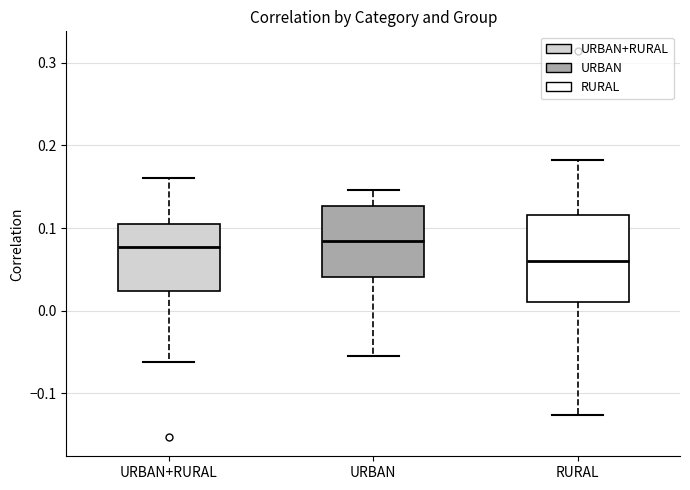

Where does the lower whisker of the box for URBAN end on the y-axis? The values are not printed on the chart, so give them approximately, as read against the axis.

-0.06